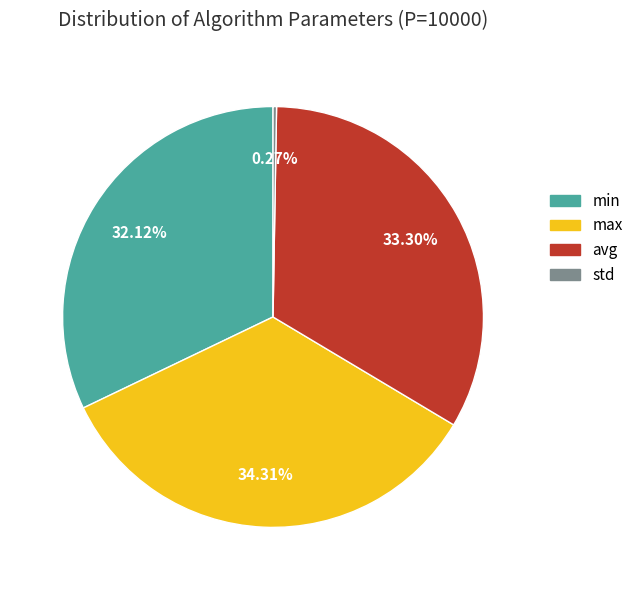

Does min represent more than half of the total?

No